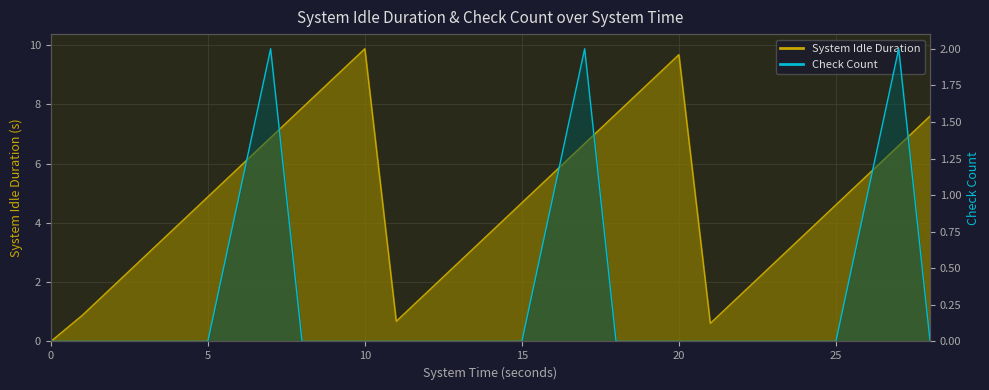

Reading right to left, list all the values displayed in this chart.

System Idle Duration: 28=7.6	27=6.6	26=5.6	25=4.6	24=3.6	23=2.6	22=1.6	21=0.6	20=9.7	19=8.7	18=7.7	17=6.7	16=5.7	15=4.7	14=3.7	13=2.7	12=1.7	11=0.7	10=9.9	9=8.9	8=7.9	7=6.9	6=5.9	5=4.9	4=3.9	3=2.9	2=1.9	1=0.9	0=0.0
Check Count: 28=0.0	27=2.0	26=1.0	25=0.0	24=0.0	23=0.0	22=0.0	21=0.0	20=0.0	19=0.0	18=0.0	17=2.0	16=1.0	15=0.0	14=0.0	13=0.0	12=0.0	11=0.0	10=0.0	9=0.0	8=0.0	7=2.0	6=1.0	5=0.0	4=0.0	3=0.0	2=0.0	1=0.0	0=0.0